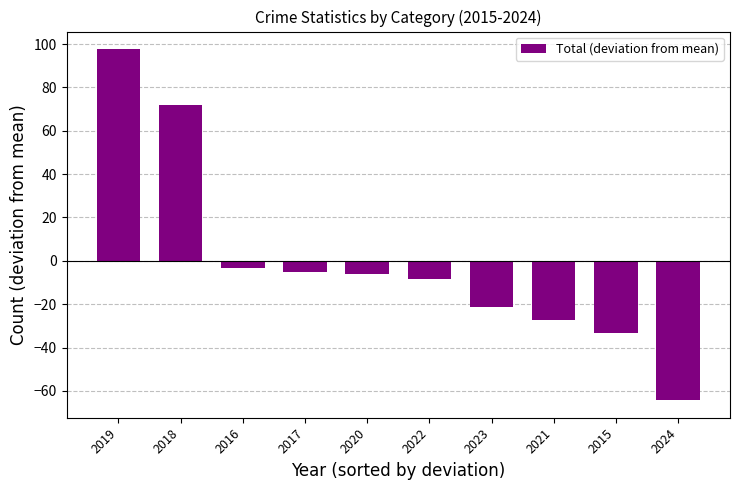

Are the bars horizontal?

No